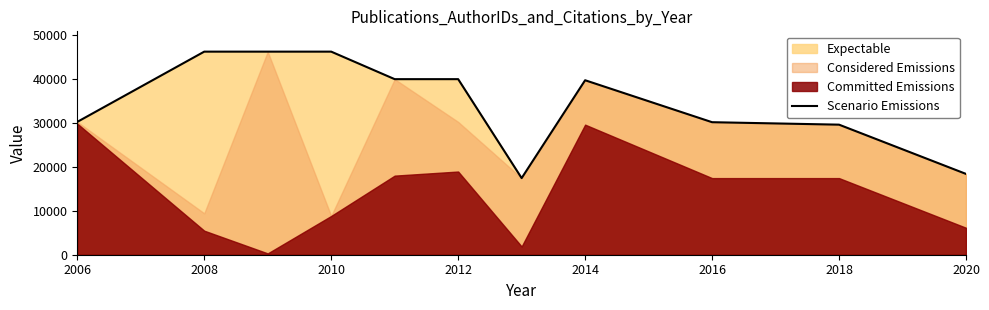

The value of Scenario Emissions at 2020 is 9786. True or false?

False